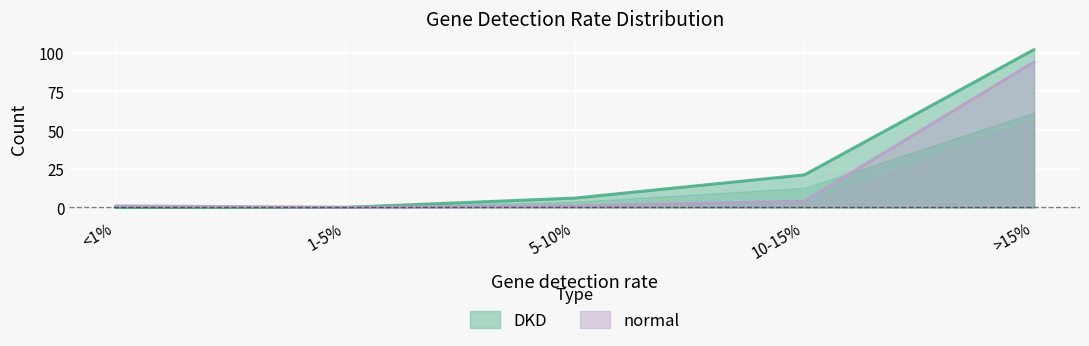

Which category has the lowest value in the normal series?

1-5%